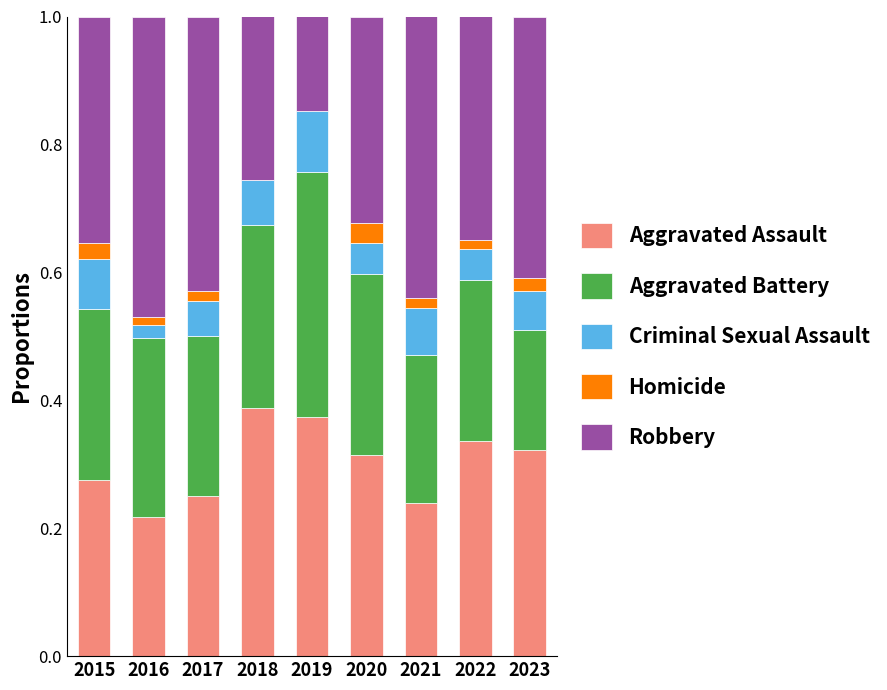

What is the total value across all series at 2015?

1.0